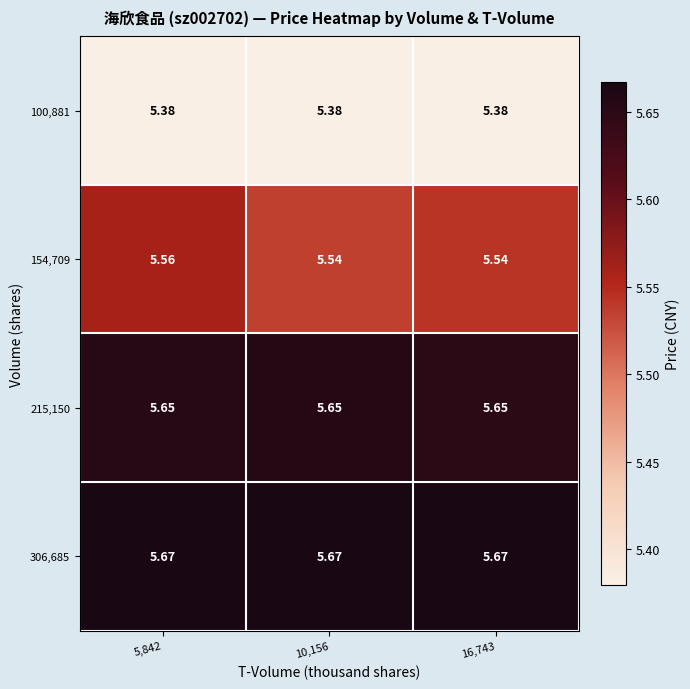

Is the value of 215,150 at 16,743 greater than the value of 100,881 at 10,156?

Yes